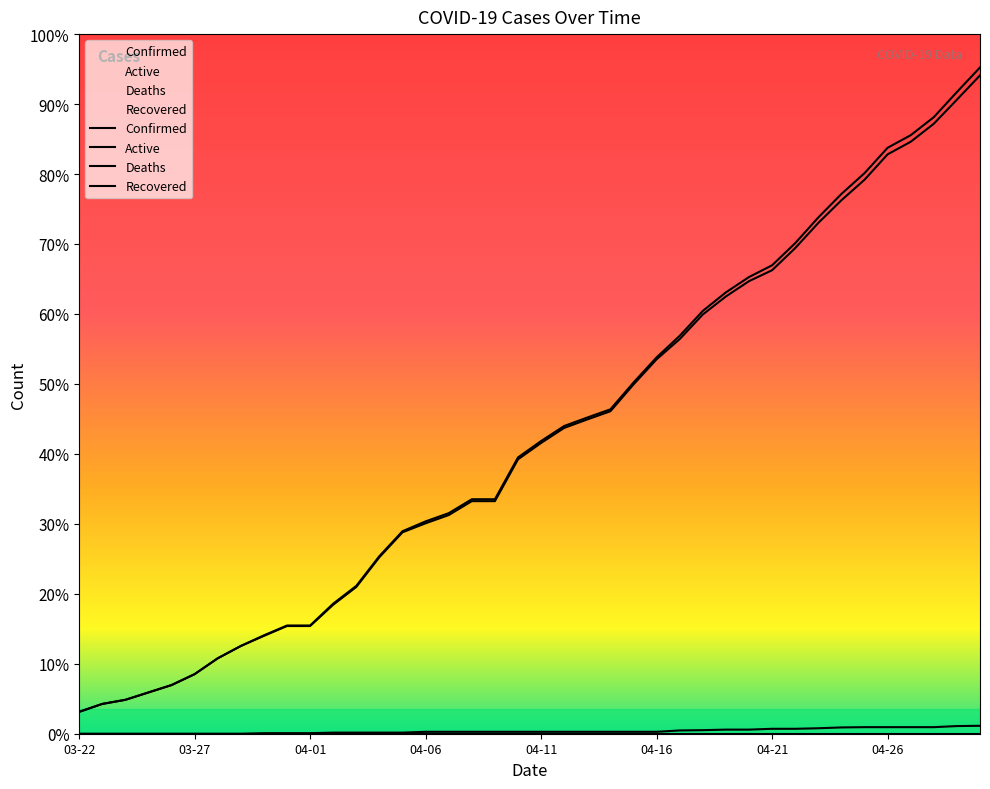

Does the chart display data point markers on the line(s)?

No